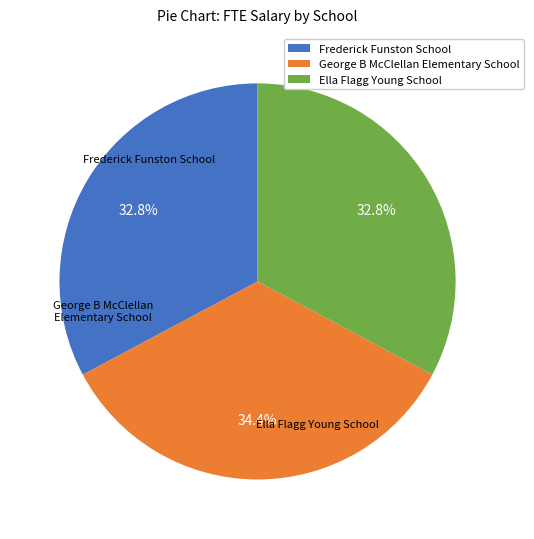

To the nearest percent, what portion does Frederick Funston School represent?

33%